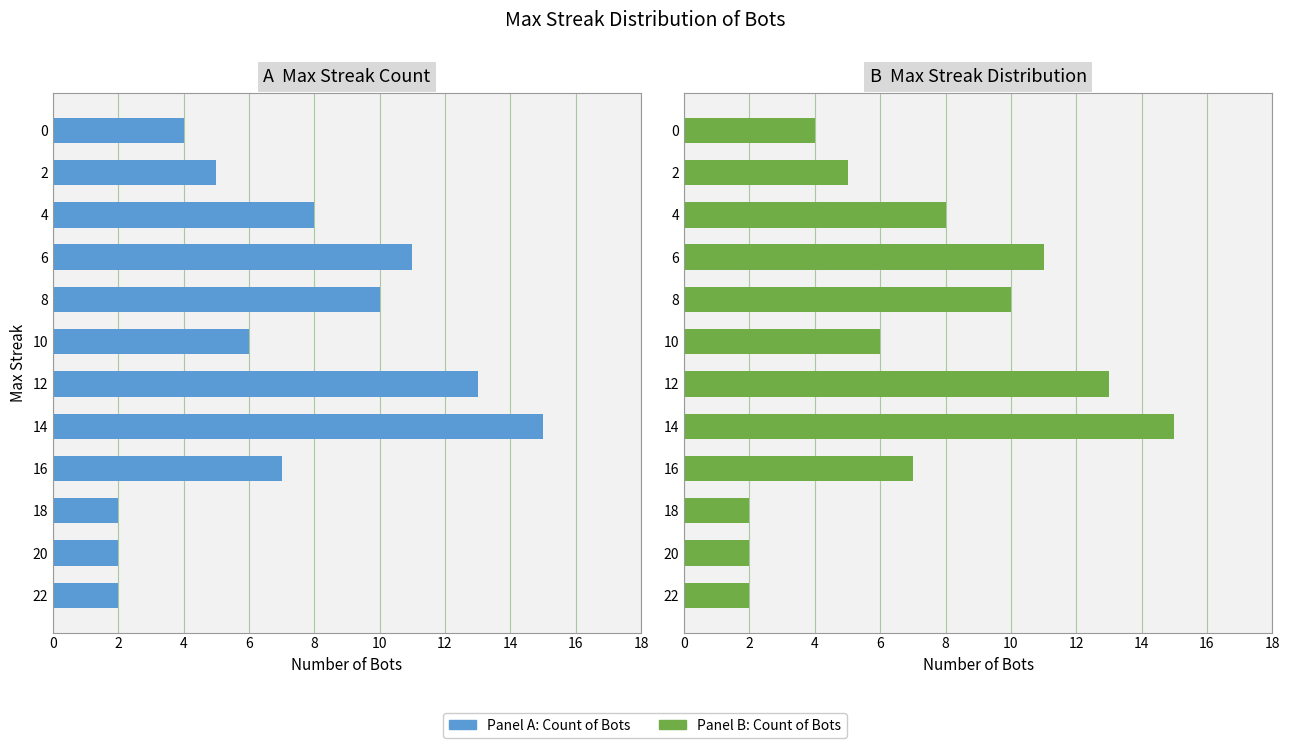

Reading left to right, what are all the values shown in this chart?

2	2	2	7	15	13	6	10	11	8	5	4